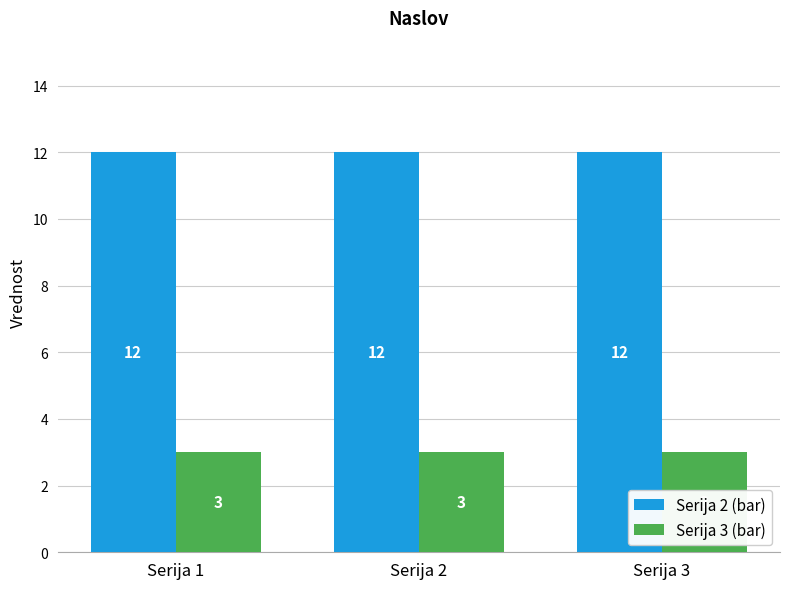

Which series has the largest total across all categories?

Serija 2 (bar)